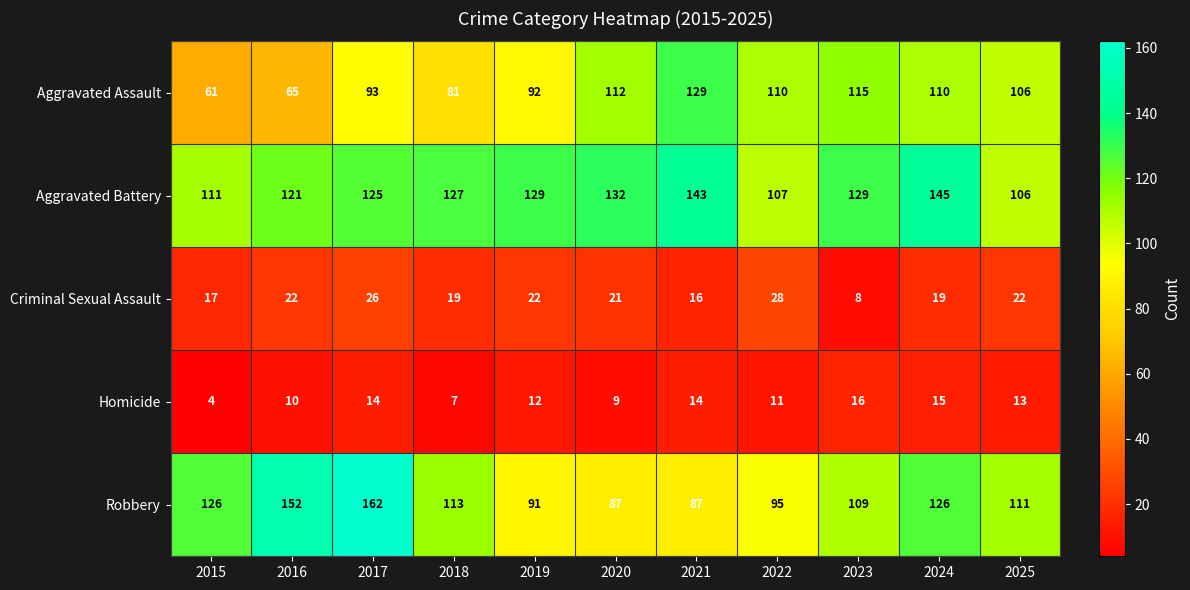

Rank the series at 2019 from highest to lowest value.

Aggravated Battery, Aggravated Assault, Robbery, Criminal Sexual Assault, Homicide